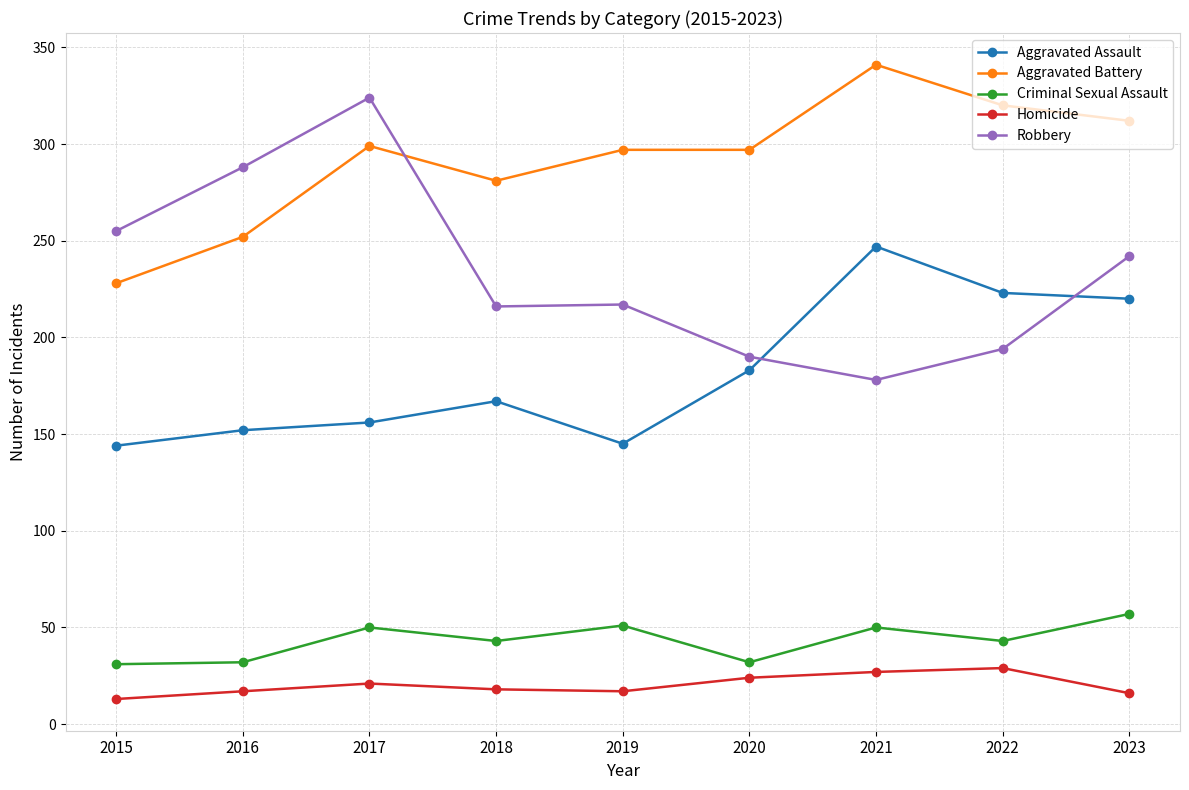

List the series in order of their peak value, highest first.

Aggravated Battery, Robbery, Aggravated Assault, Criminal Sexual Assault, Homicide